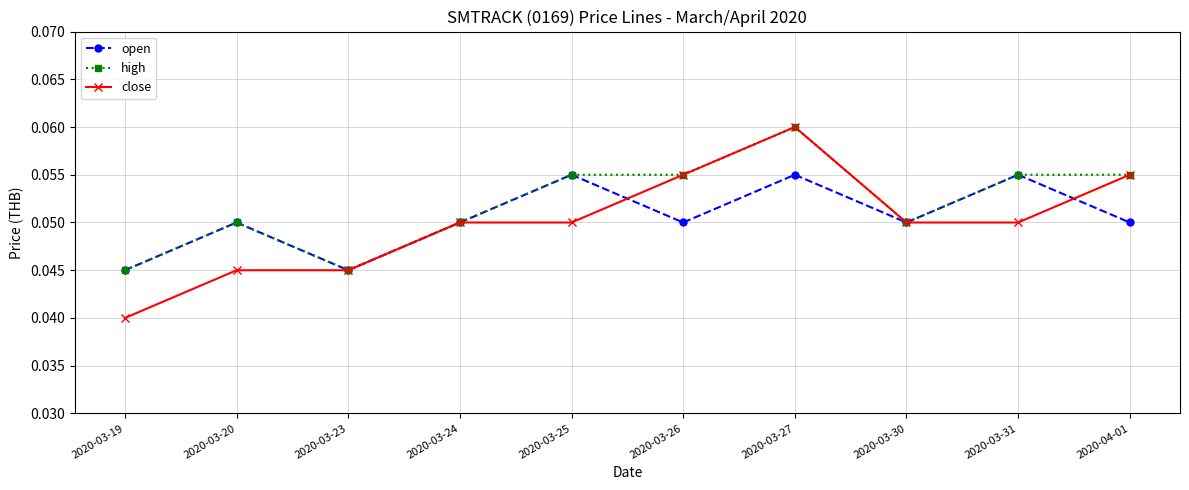

True or false: open has more than 0 points higher than both neighbors.

True